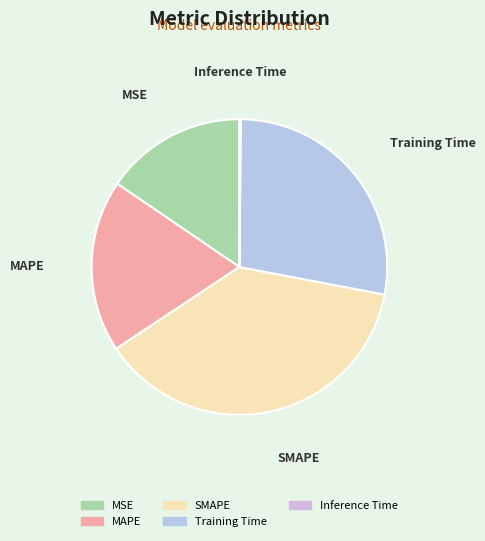

True or false: MAPE accounts for 19% of the total.

True